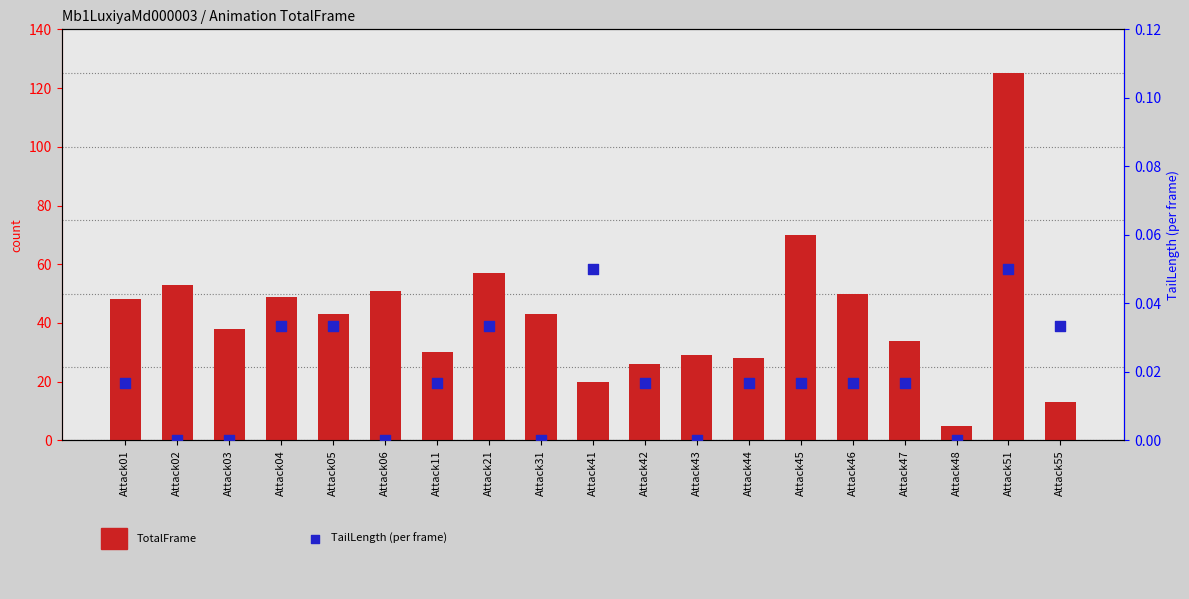

What is the total value across all series at Attack21?

57.0